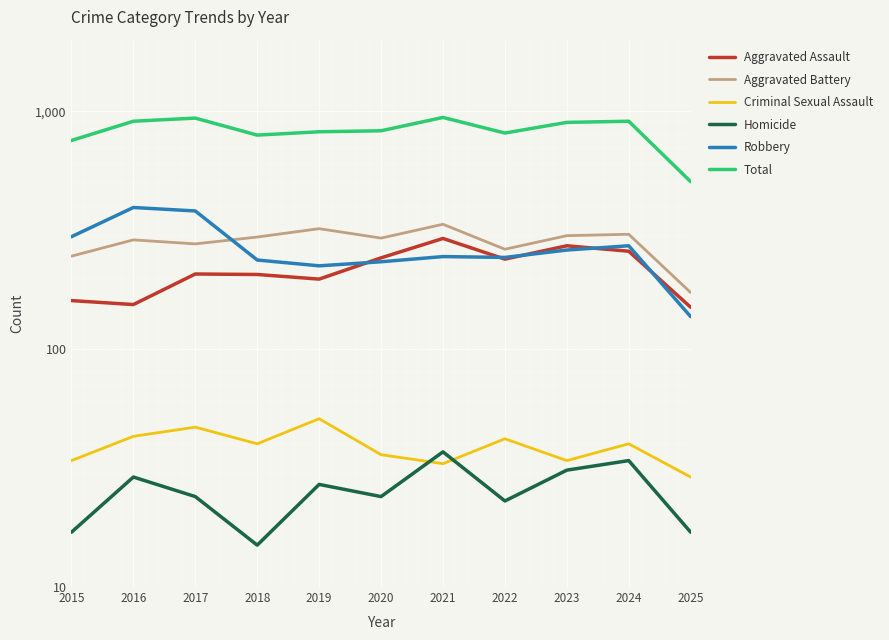

True or false: Total and Criminal Sexual Assault cross at least once.

False